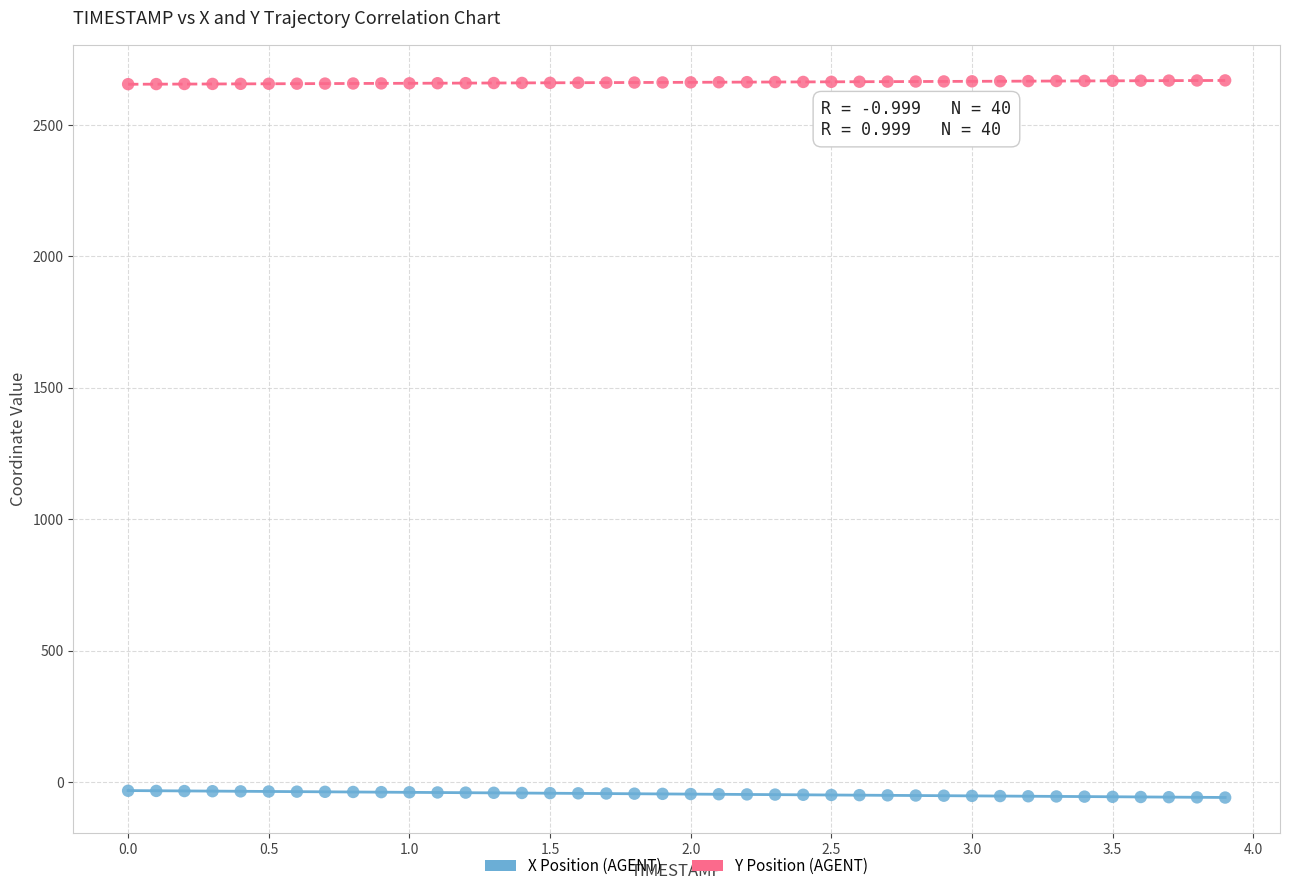

Which series contains the highest Y value?

Y Position (AGENT)